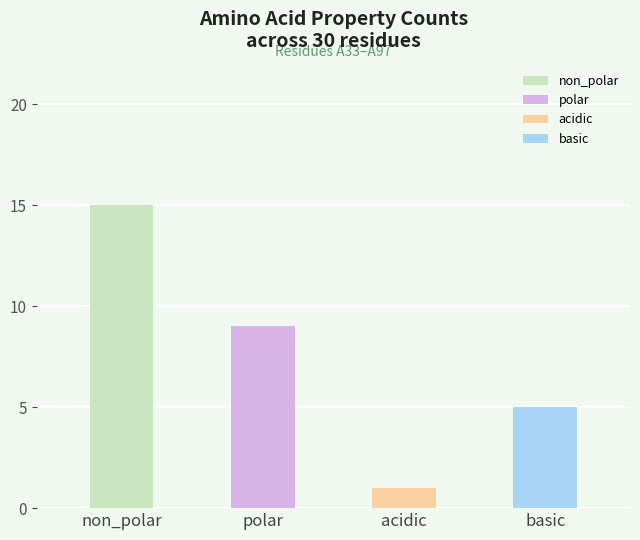

Which series has the widest spread of values?

non_polar